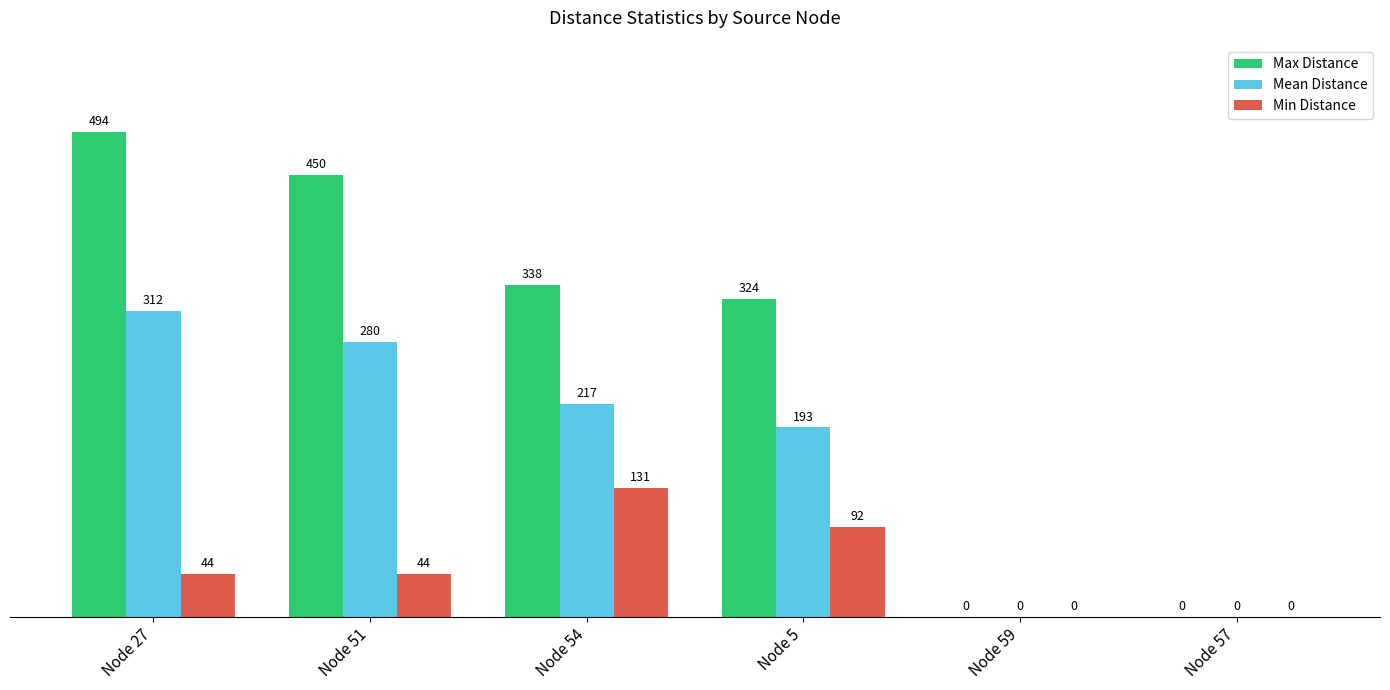

What is the highest value of the Max Distance series?

494